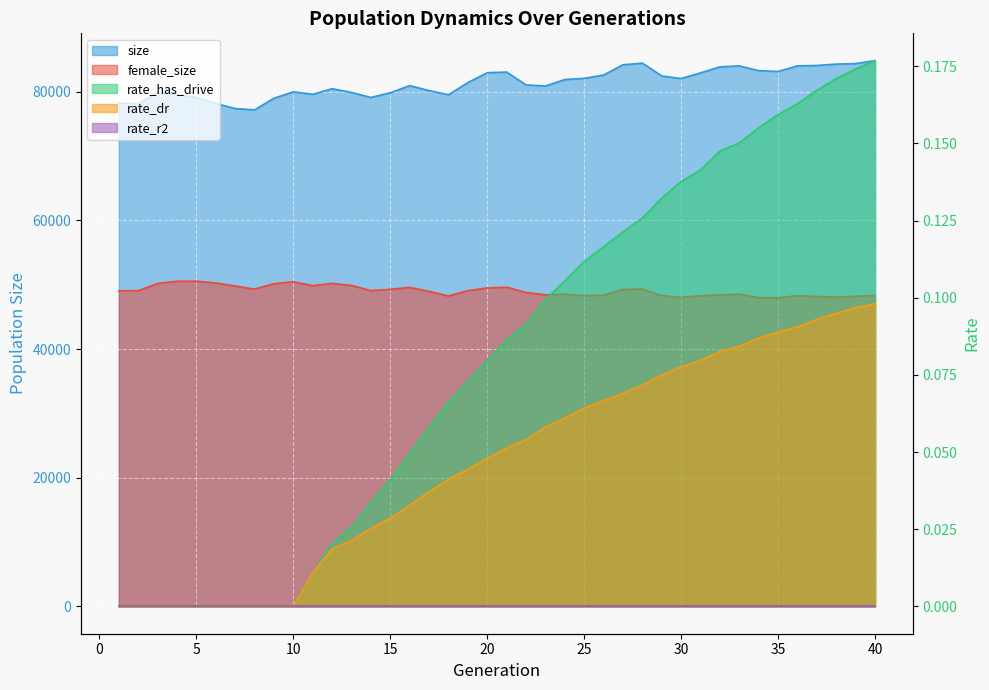

At which category is the sum across all series the highest?

28